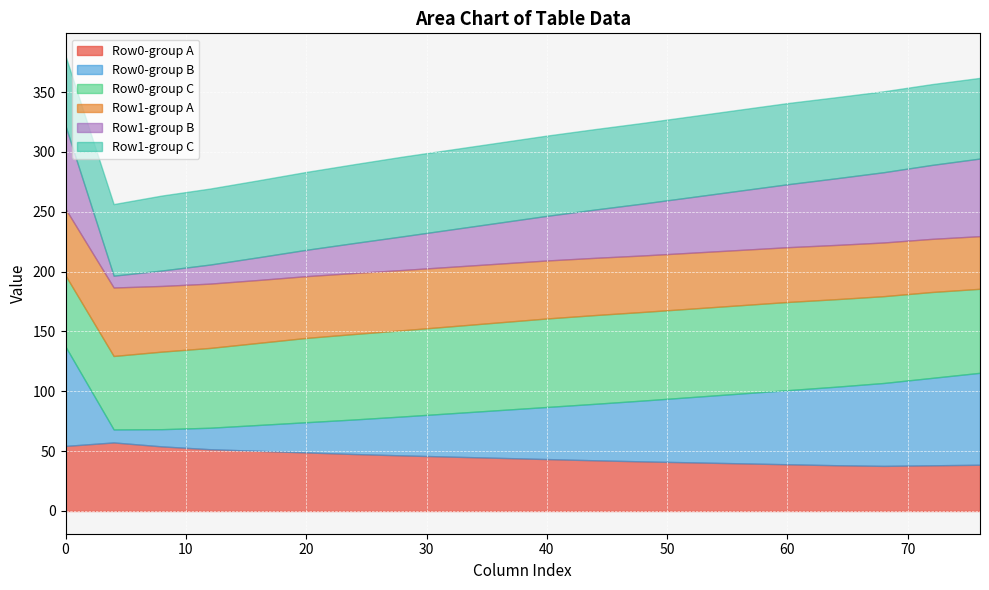

What is the total value across all series at 40?

313.7